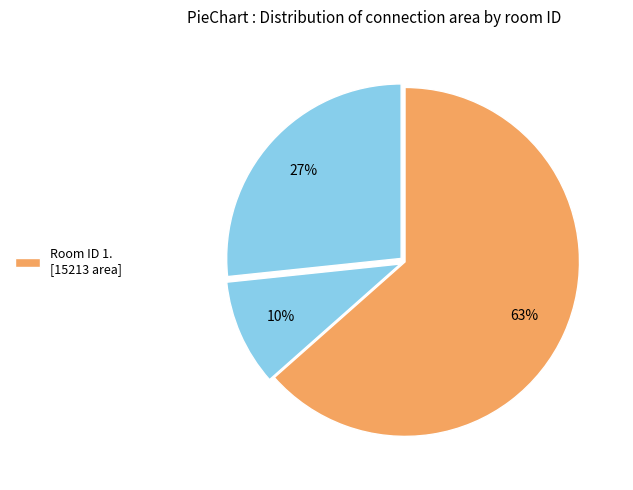

Count the number of slices in the pie.

3